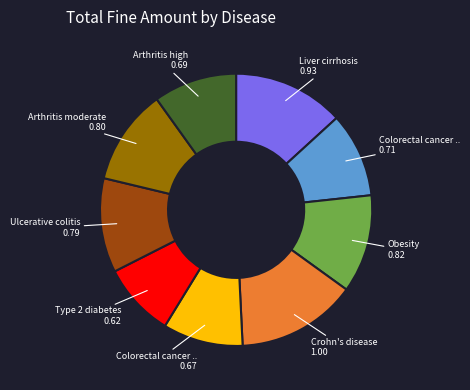

Is there a majority slice in this chart?

No